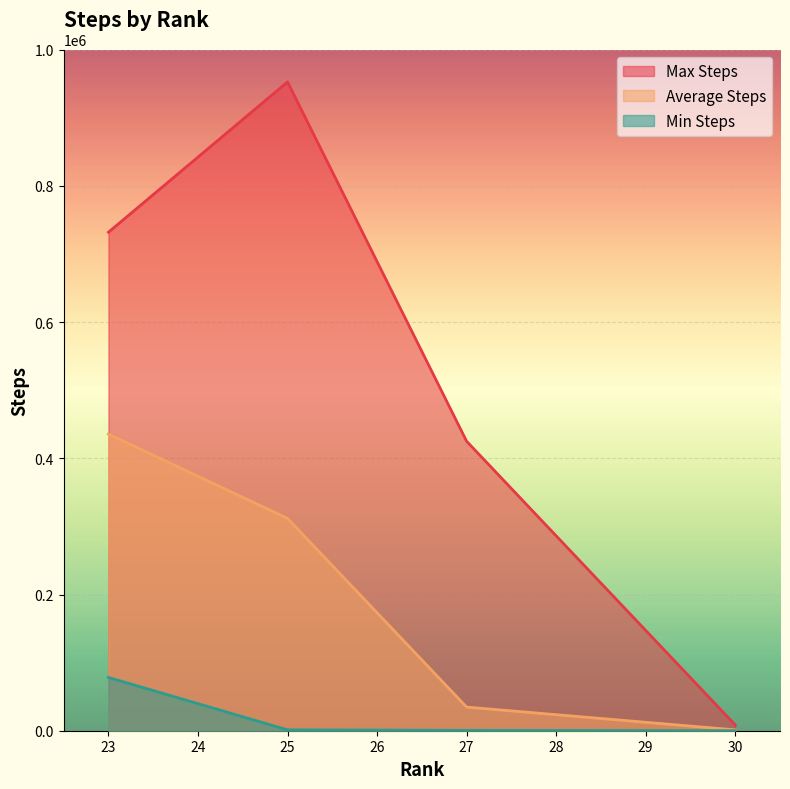

At which label does Average Steps first exceed 311840?

23